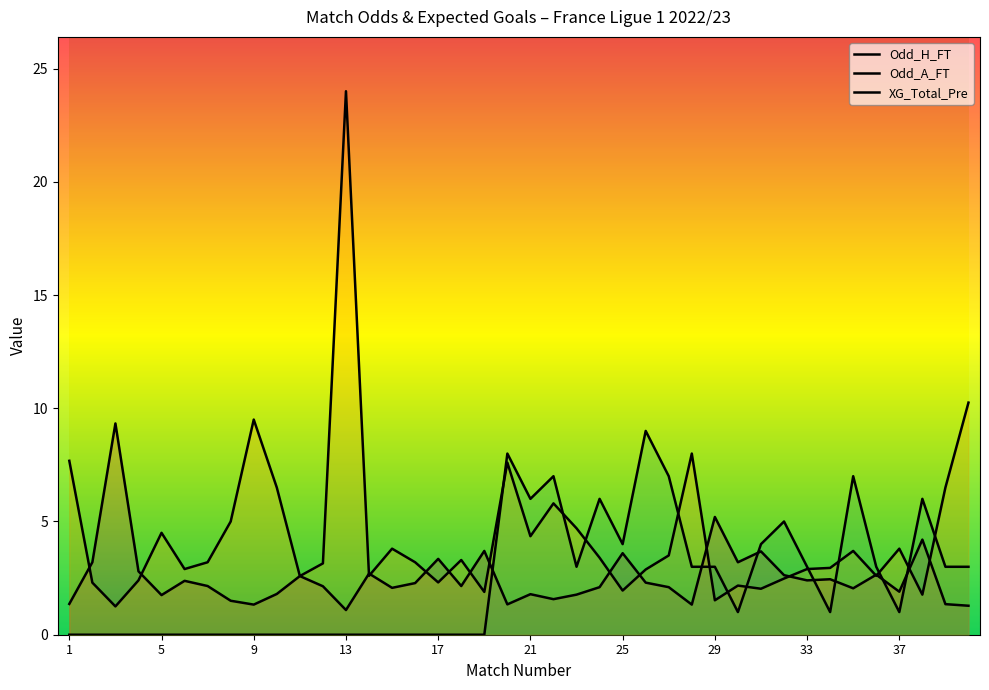

Rank the series by their maximum value, from lowest to highest.

XG_Total_Pre, Odd_H_FT, Odd_A_FT